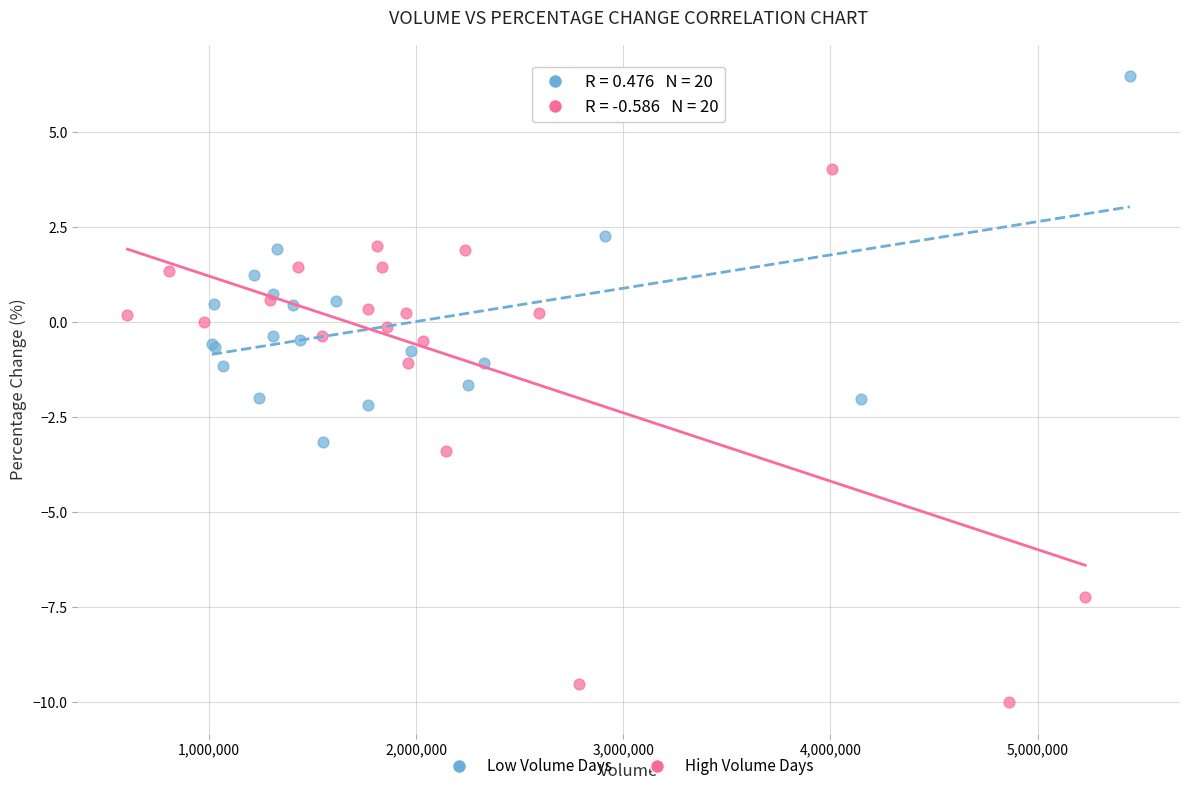

Which series reaches the maximum Y coordinate?

Low Volume Days